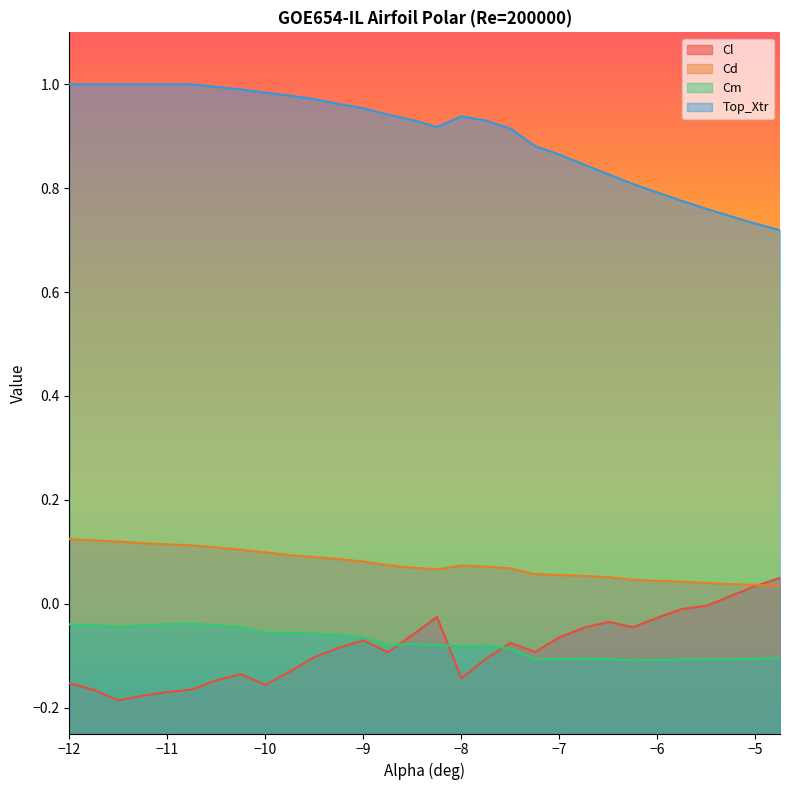

List the labels in order of Top_Xtr value, smallest first.

-4.75, -5.0, -5.25, -5.5, -5.75, -6.0, -6.25, -6.5, -6.75, -7.0, -7.25, -7.5, -8.25, -7.75, -8.5, -8.0, -8.75, -9.0, -9.25, -9.5, -9.75, -10.0, -10.25, -10.5, -12.0, -11.75, -11.5, -11.25, -11.0, -10.75